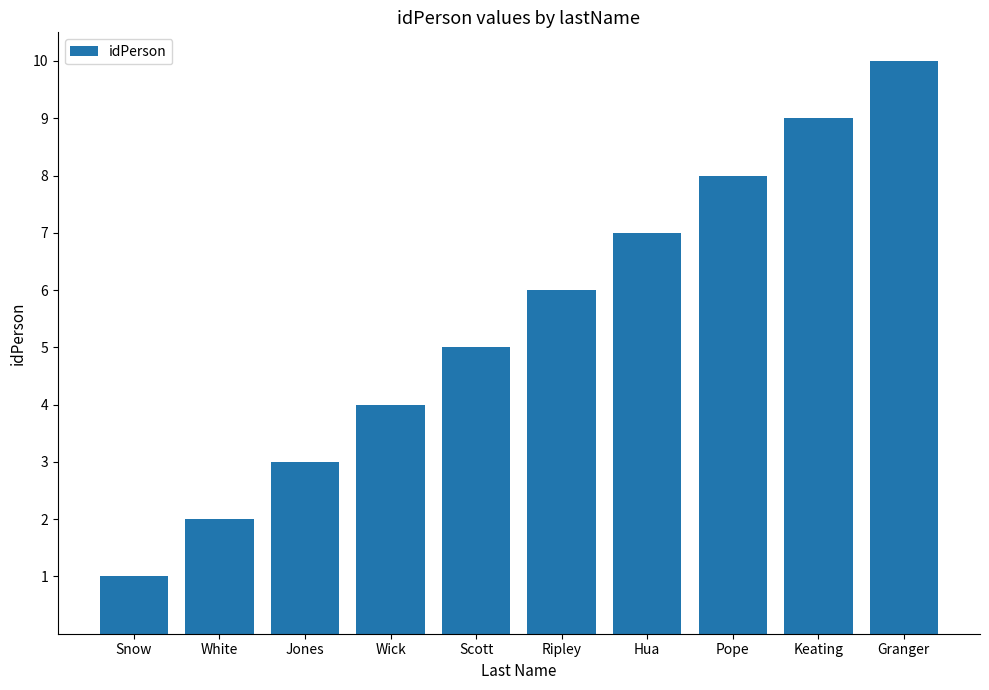

Is it true that the value at Scott is 5?

True